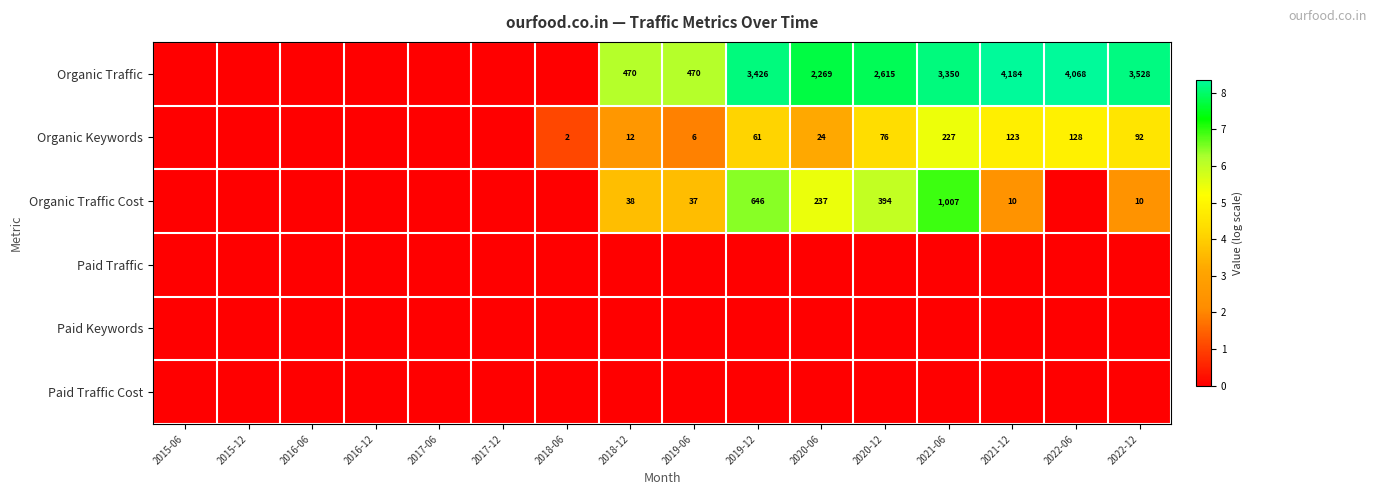

What is the difference between the Organic Traffic Cost values at 2020-06 and 2021-12?

227